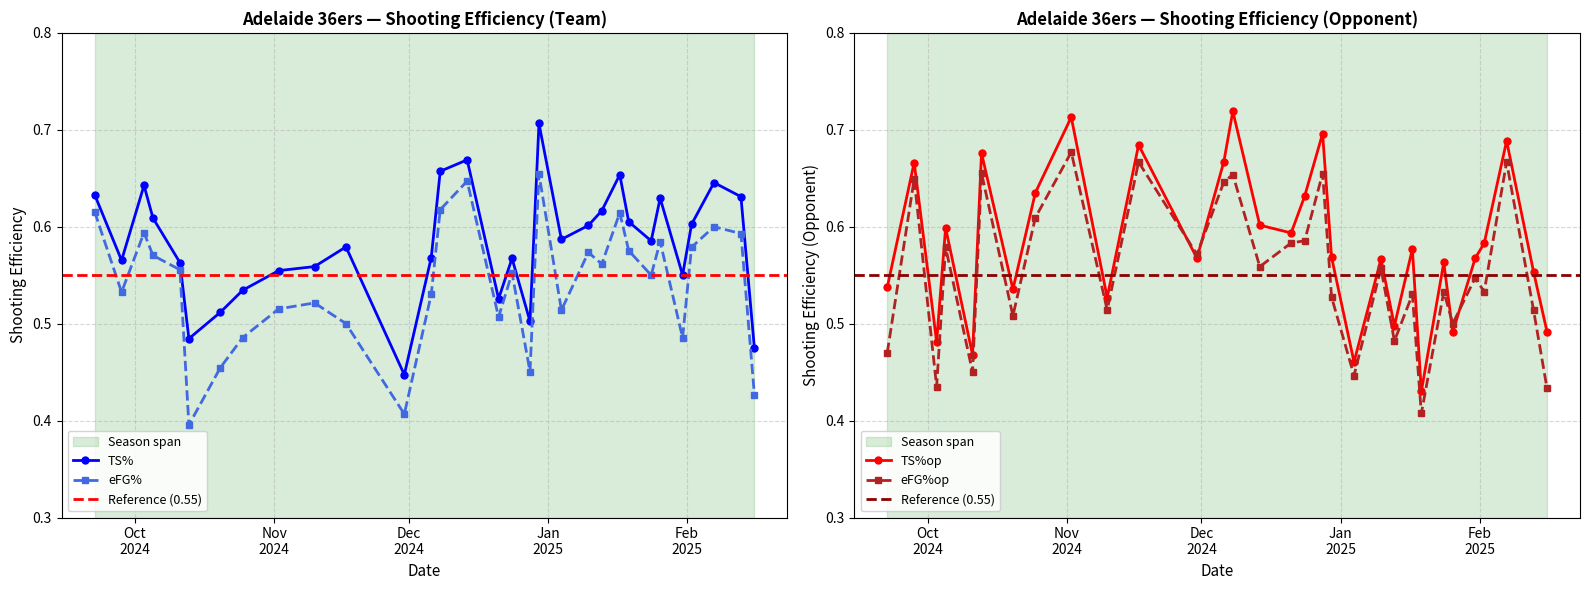

Which series ends up on top after the final intersection of eFG% and TS%op?

TS%op